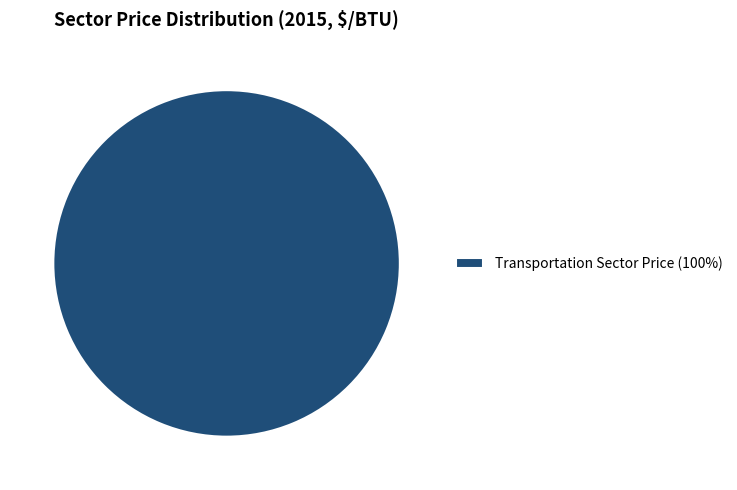

Rank the categories by value from lowest to highest.

Transportation Sector Price (100%)